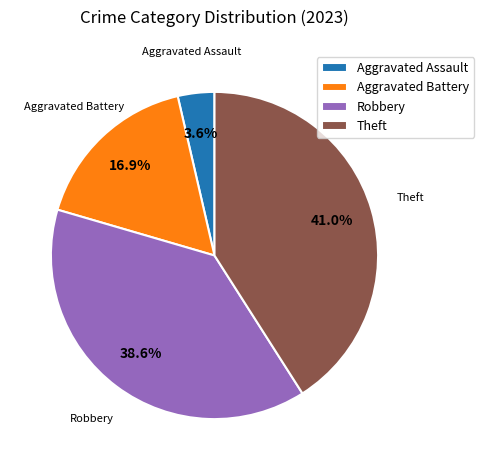

To the nearest percent, what is the difference between the largest and smallest slice percentages?

37%